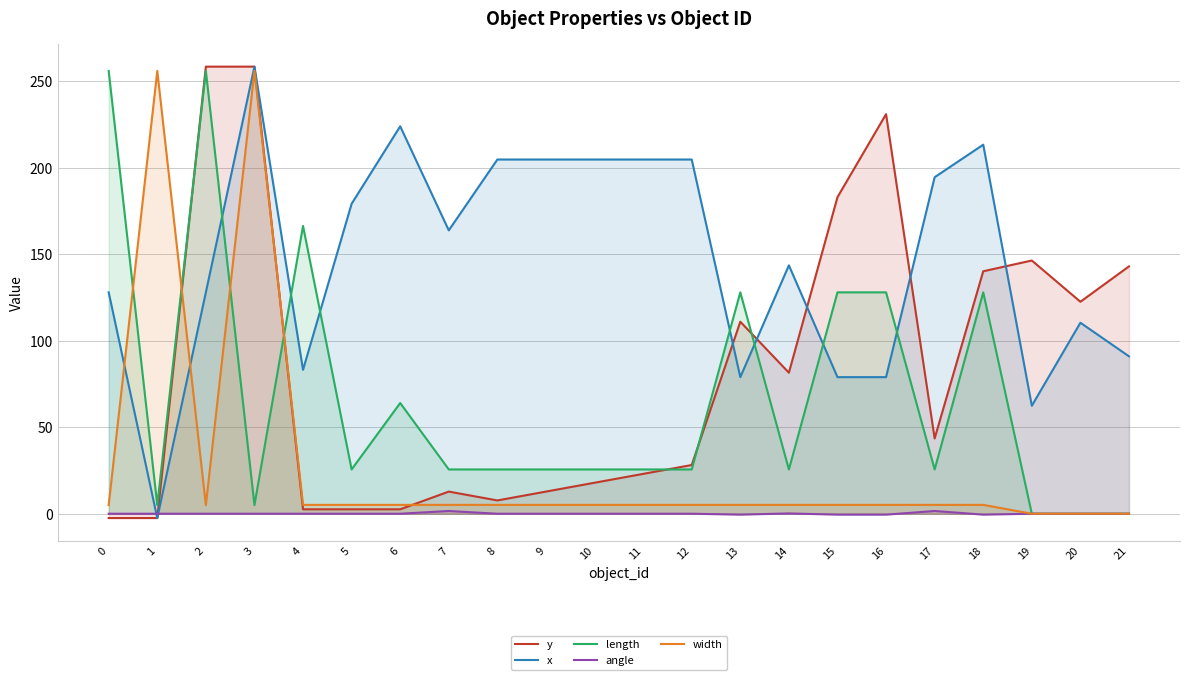

The width series shows 5.1 at 11. True or false?

True